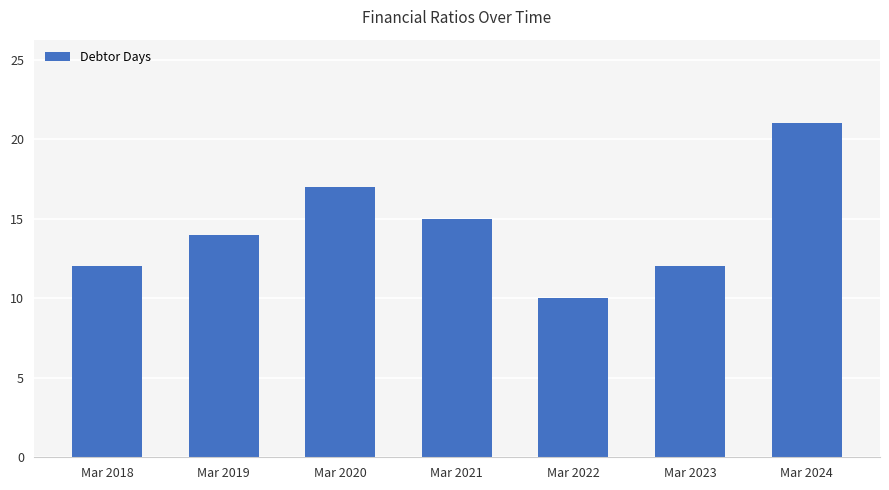

How many values are below 14?

3